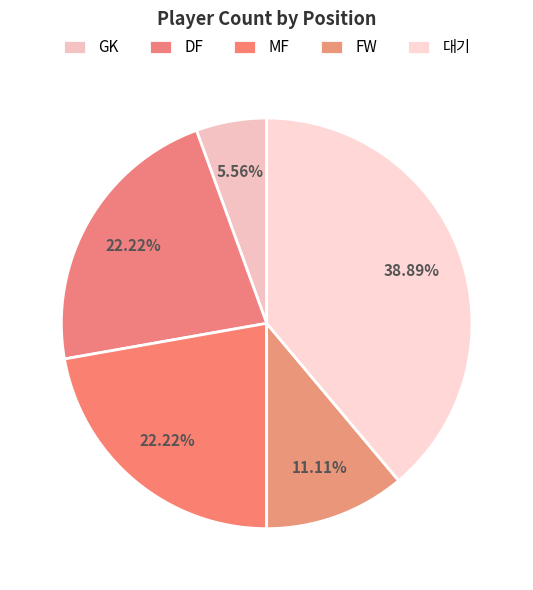

To the nearest percent, what is the difference between the 대기 and FW slice percentages?

28%